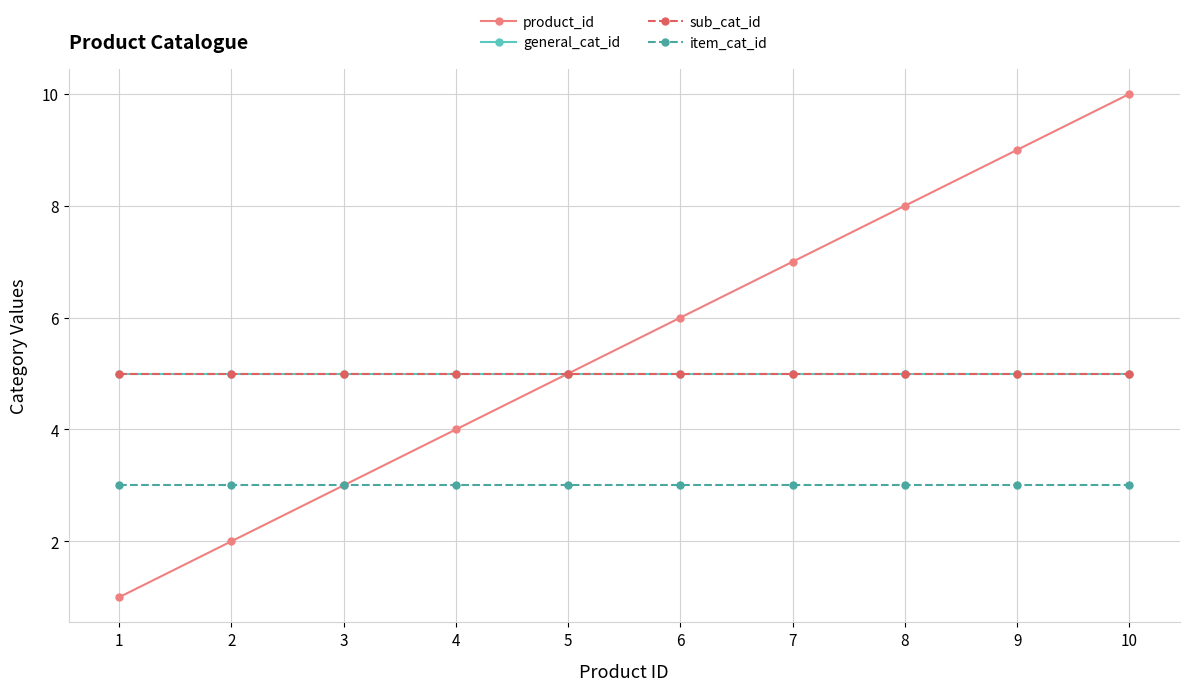

What is the lowest value of the product_id series?

1